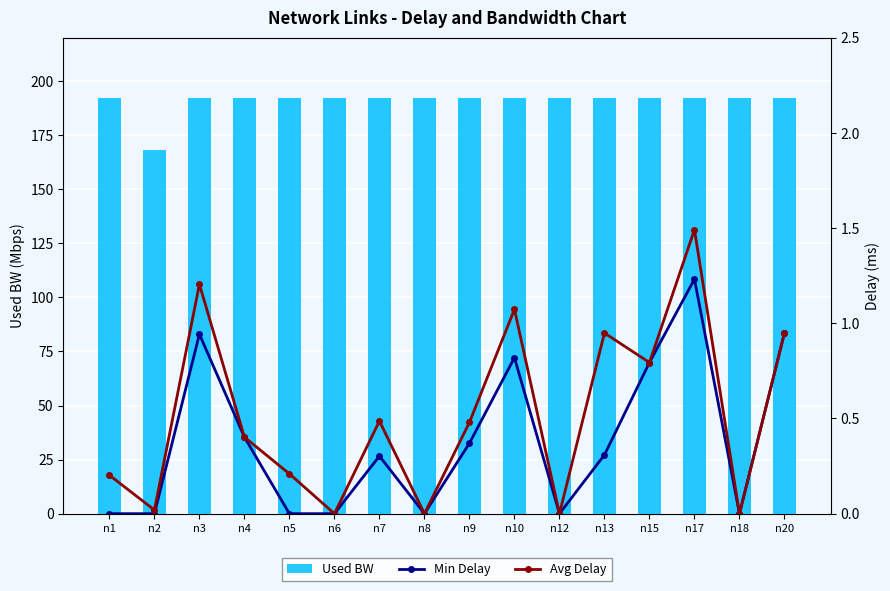

List the series in order of their peak value, lowest first.

Min Delay, Avg Delay, Used BW